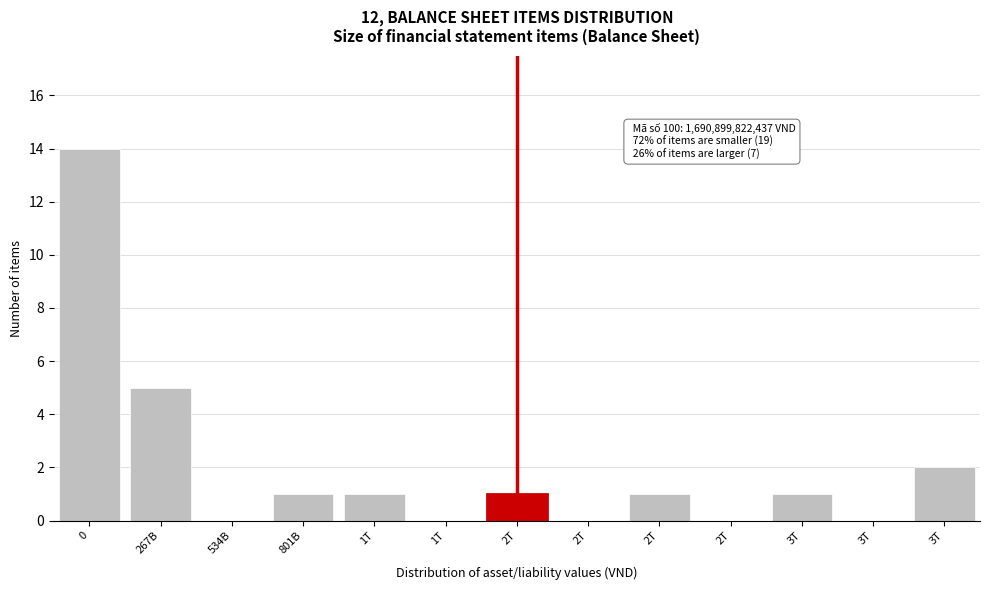

How many categories are shown in the chart?

13